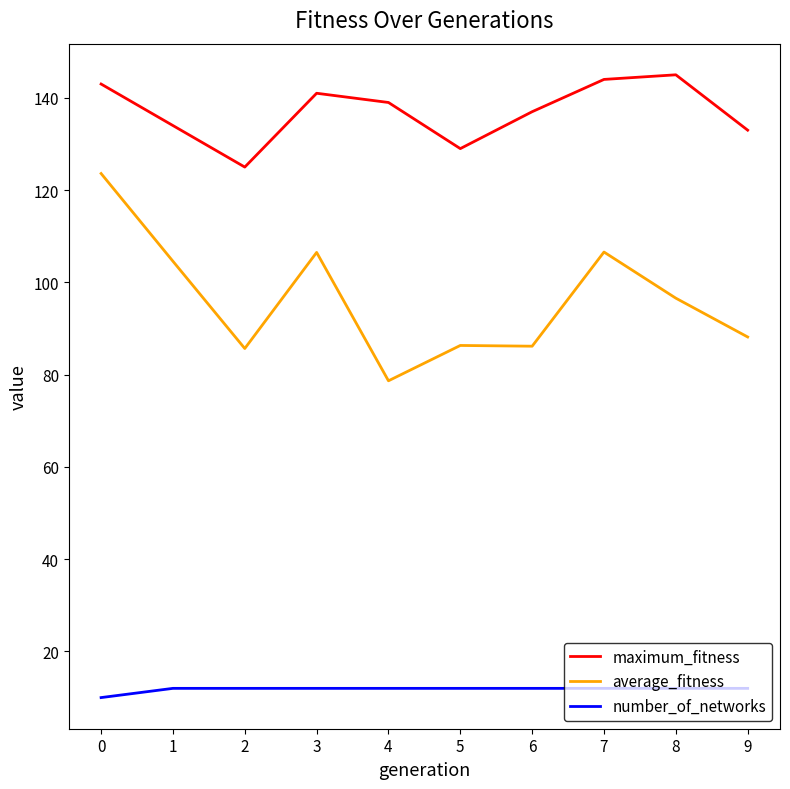

The value of maximum_fitness at 8 is 33.1. True or false?

False